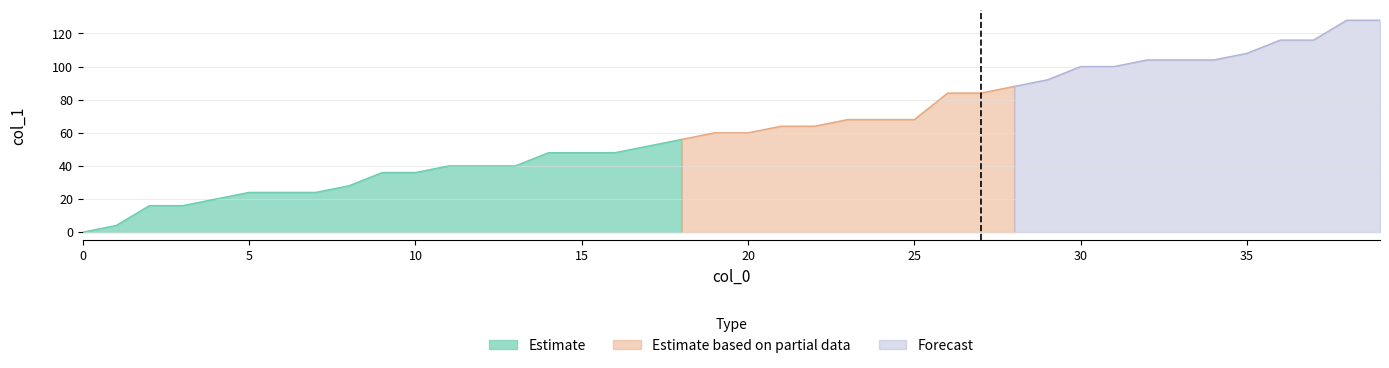

How many values are above zero?

39